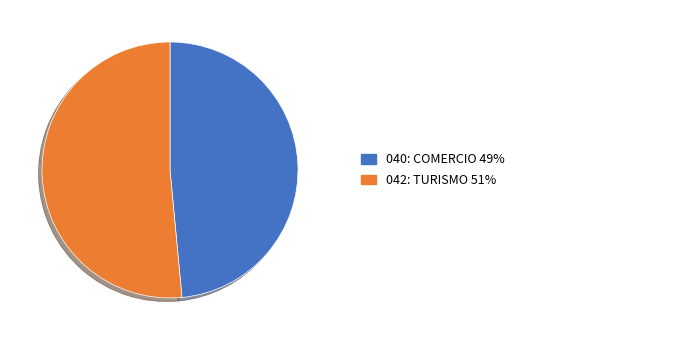

Is there a majority slice in this chart?

Yes